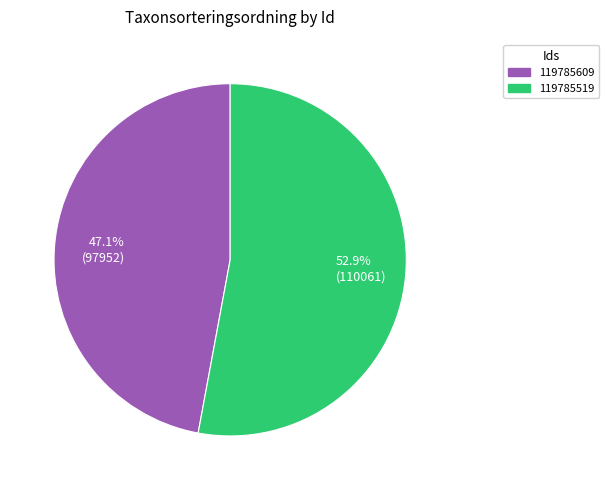

How many segments does this pie chart have?

2